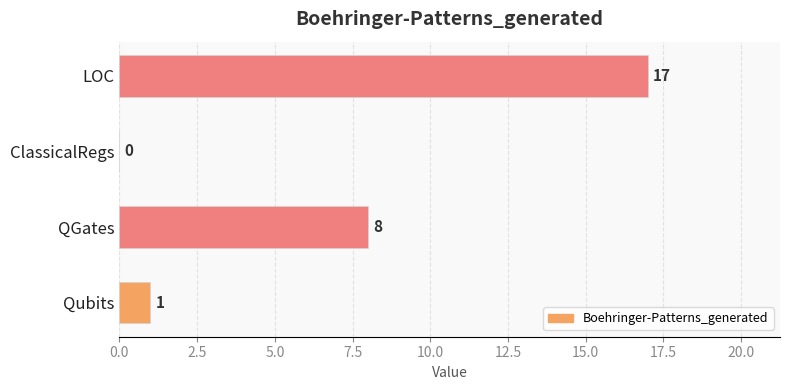

Reading top to bottom, transcribe all the data shown in this chart.

LOC=17	ClassicalRegs=0	QGates=8	Qubits=1